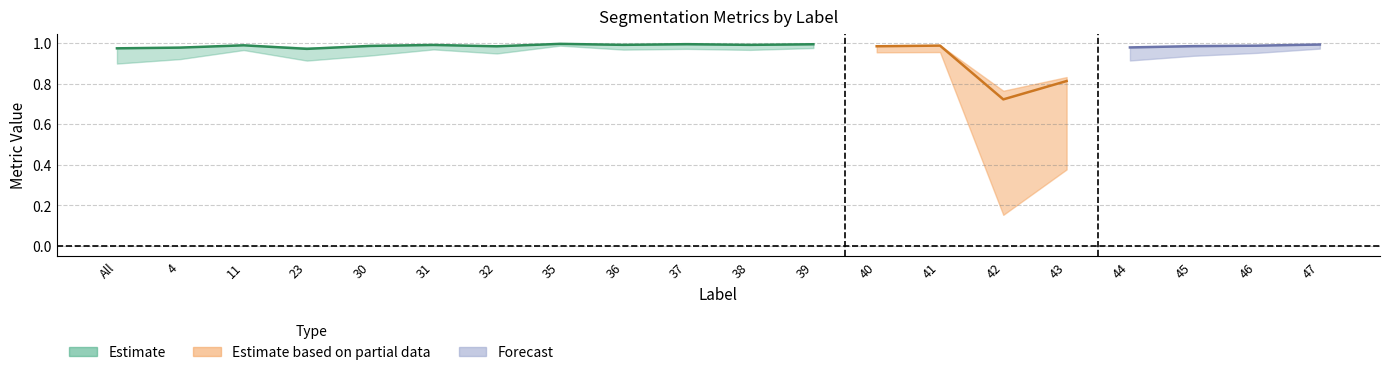

The value of Total/Target at 46 is 1.0. True or false?

True